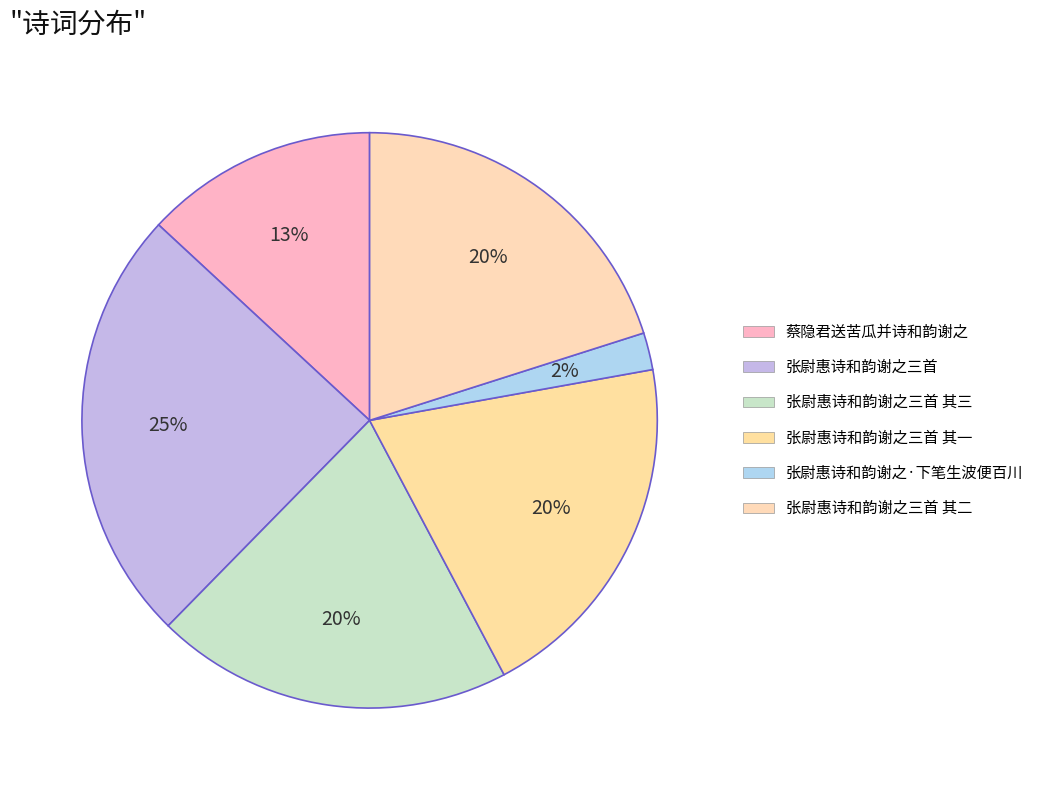

Combined, what portion of the pie is 张尉惠诗和韵谢之·下笔生波便百川 and 张尉惠诗和韵谢之三首 其一?

22.2%